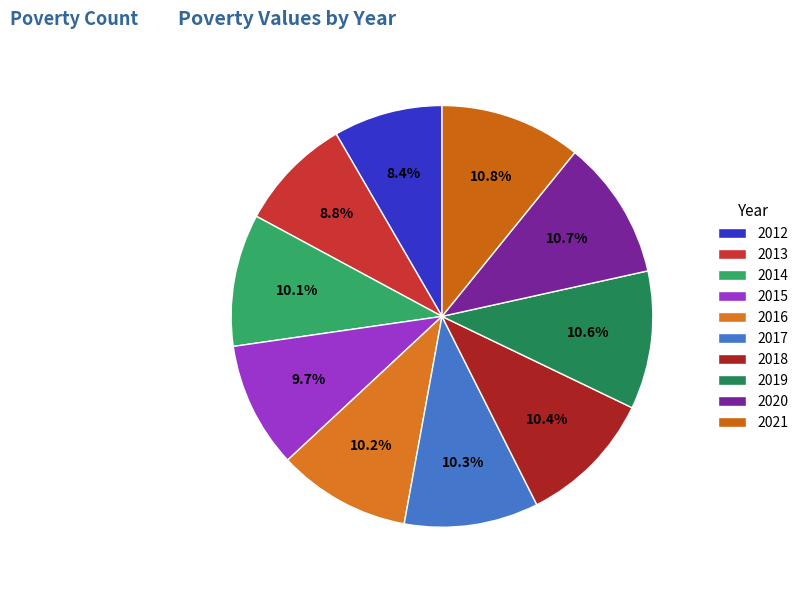

Does 2018 account for over 50% of the chart?

No